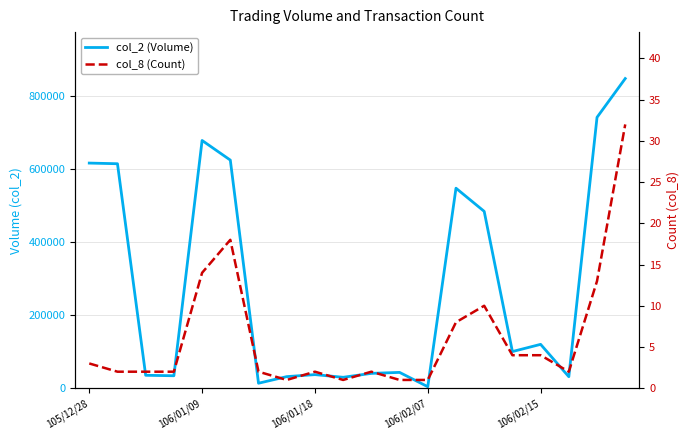

True or false: col_8 (Count) has more than 1 interior local peaks.

True